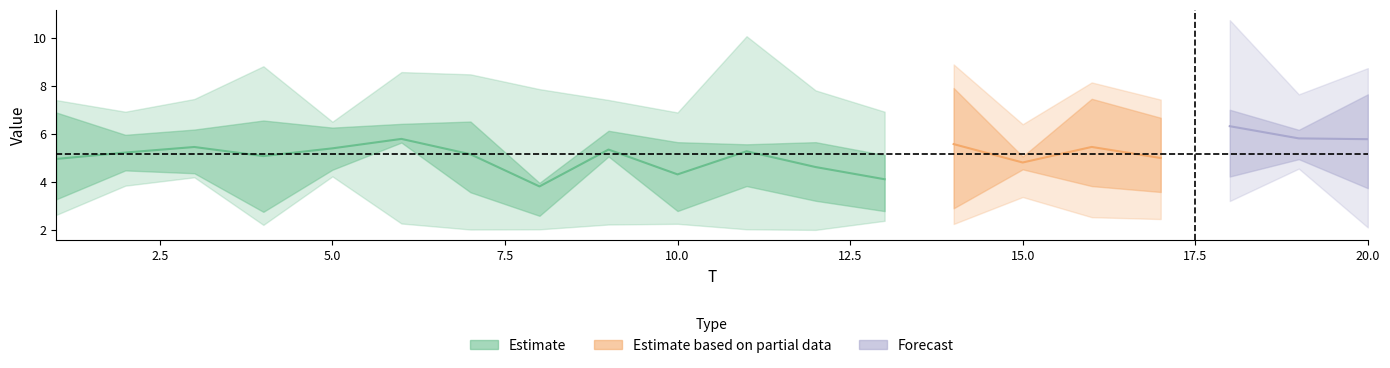

Does the chart display data point markers on the line(s)?

No